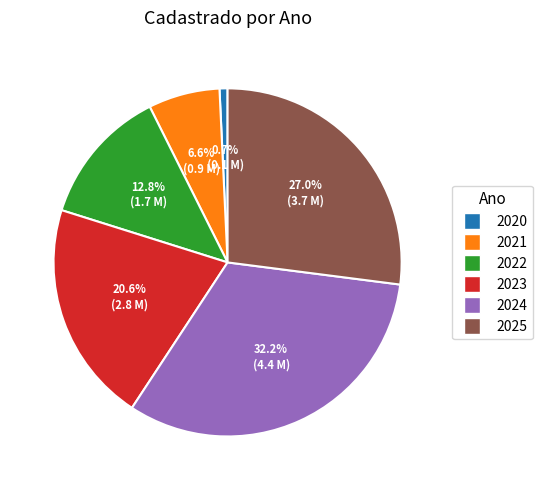

Count the number of slices in the pie.

6